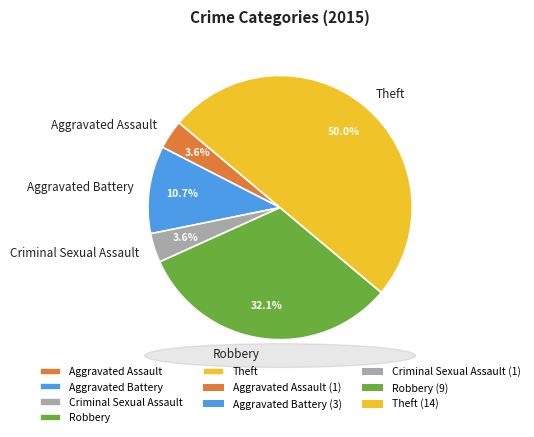

To the nearest percent, what percentage of the pie is Aggravated Assault?

4%